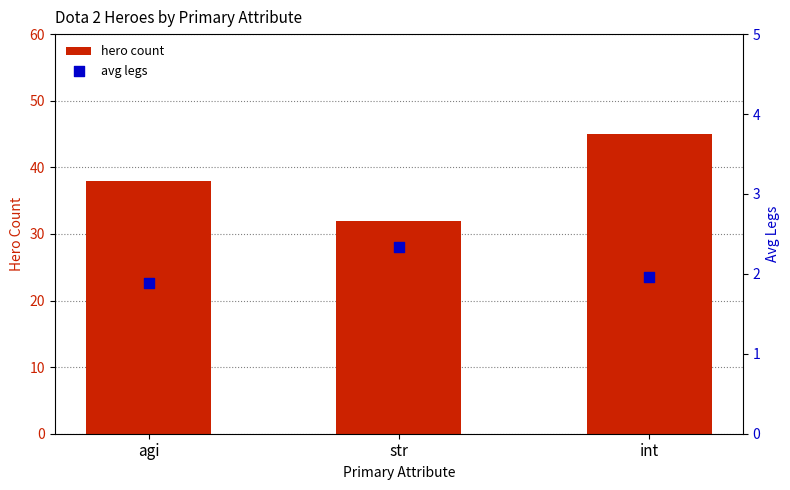

Is the value of avg legs at str greater than the value of hero count at str?

No